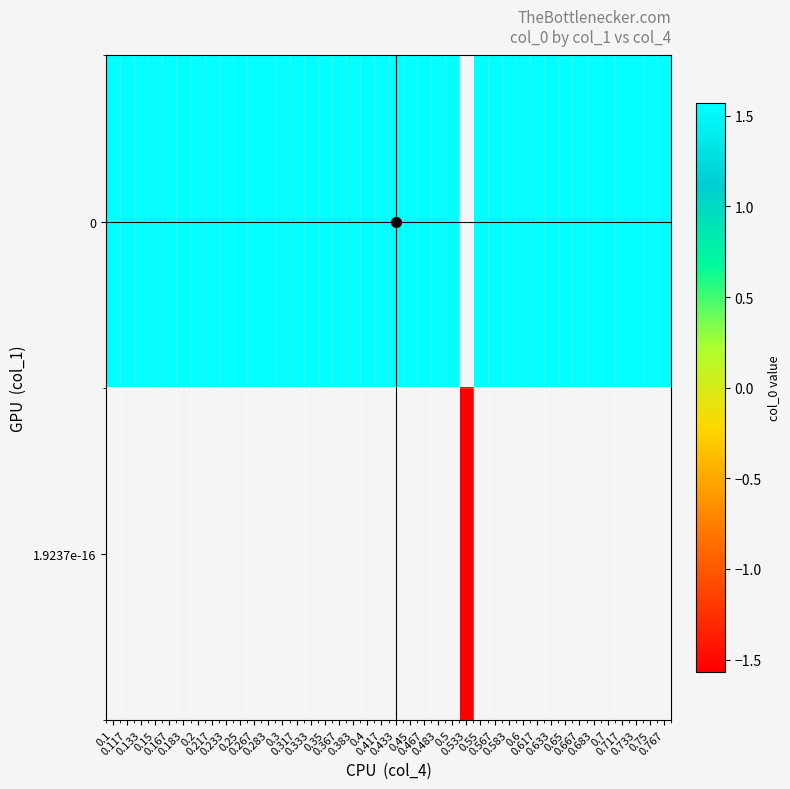

List the labels in order of 1.9237e-16 value, largest first.

0.1, 0.117, 0.133, 0.15, 0.167, 0.183, 0.2, 0.217, 0.233, 0.25, 0.267, 0.283, 0.3, 0.317, 0.333, 0.35, 0.367, 0.383, 0.4, 0.417, 0.433, 0.45, 0.467, 0.483, 0.5, 0.533, 0.55, 0.567, 0.583, 0.6, 0.617, 0.633, 0.65, 0.667, 0.683, 0.7, 0.717, 0.733, 0.75, 0.767